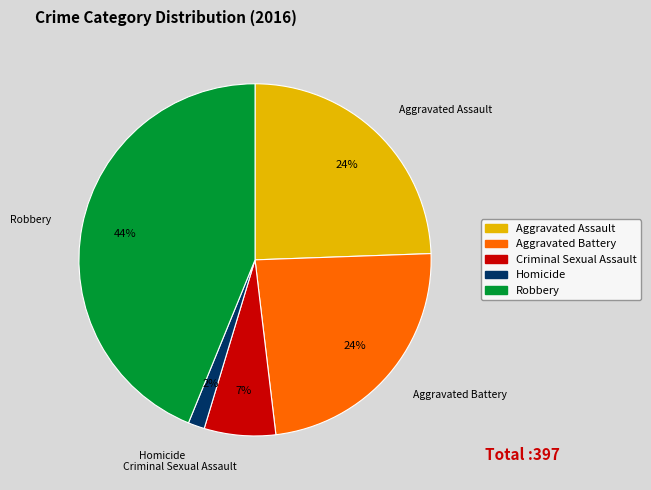

Does Homicide account for over 50% of the chart?

No